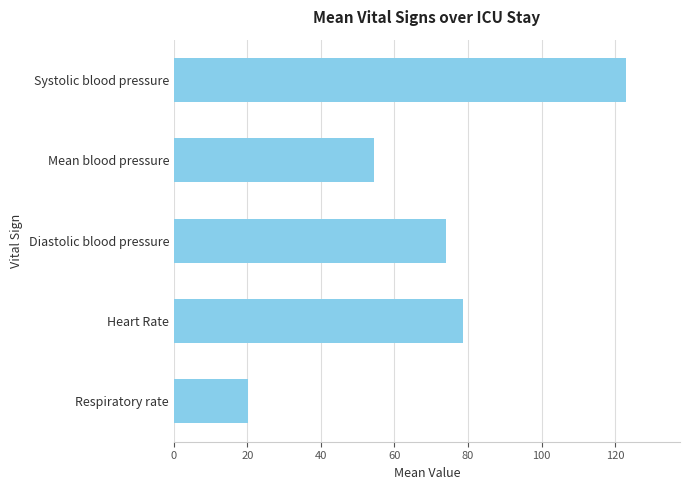

How many data points are above 73?

3